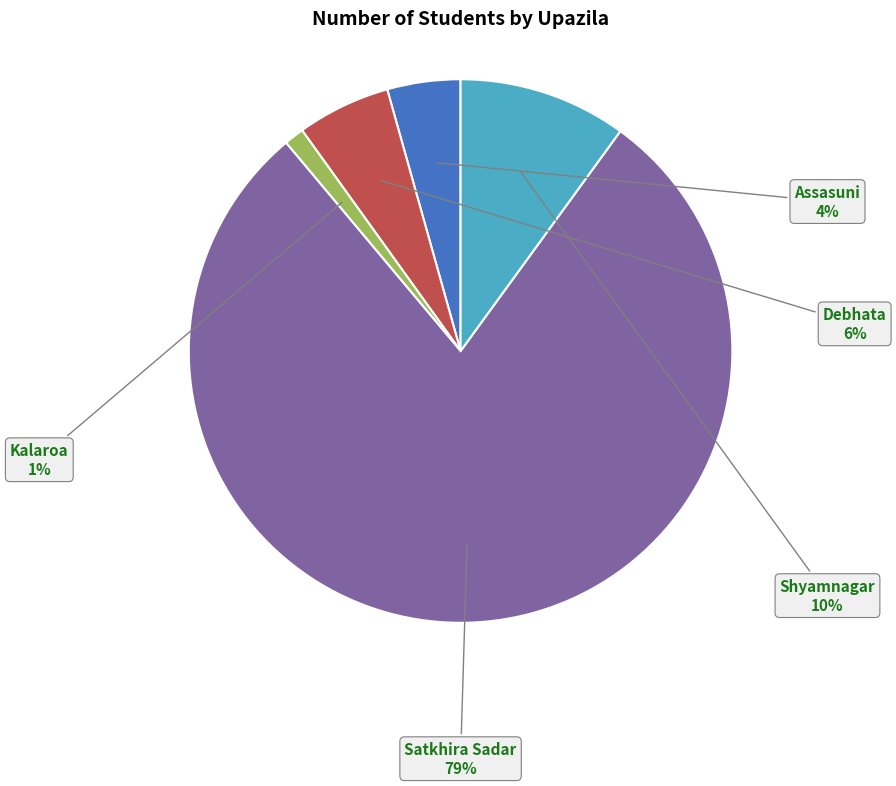

Does any single category account for the majority?

Yes